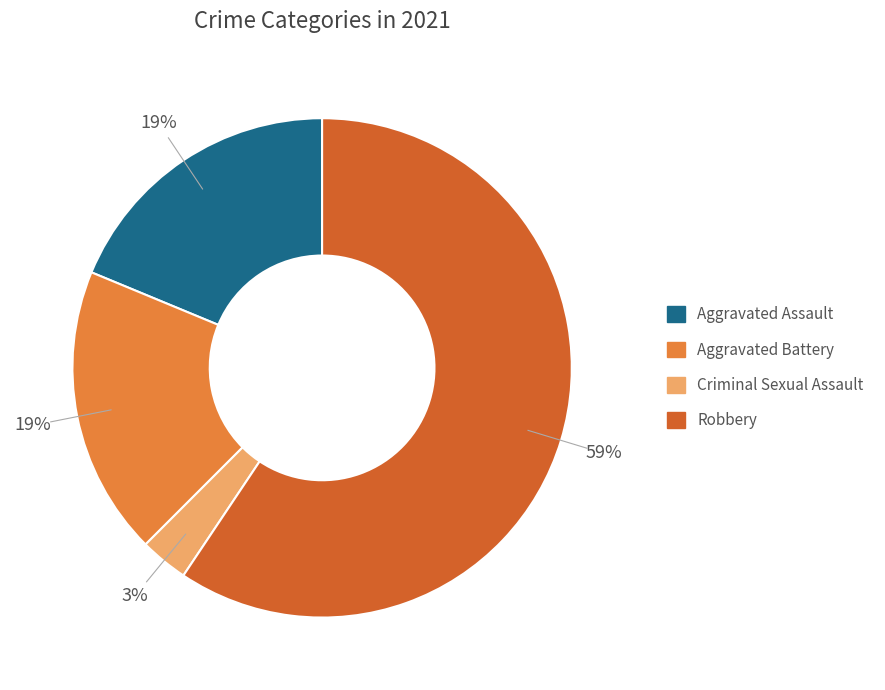

Is there a majority slice in this chart?

Yes